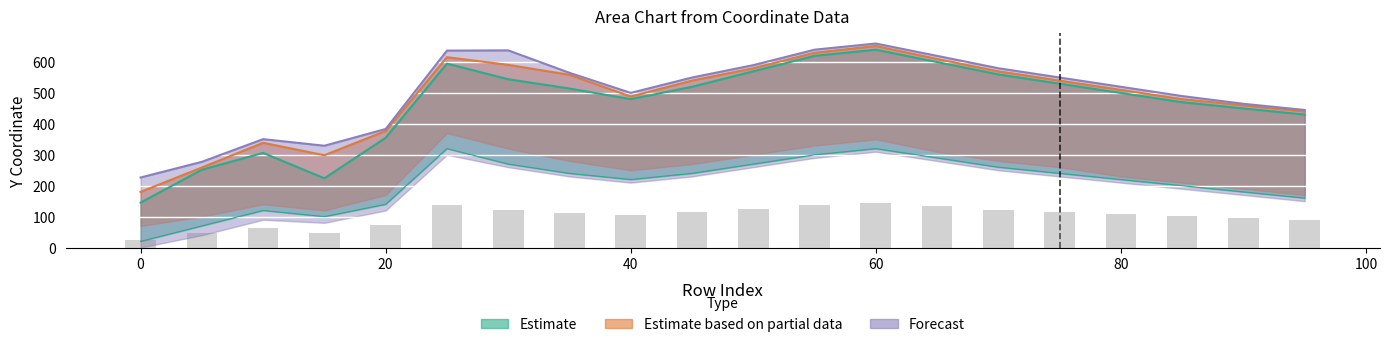

At which label is Partial_upper closest to 415?

95